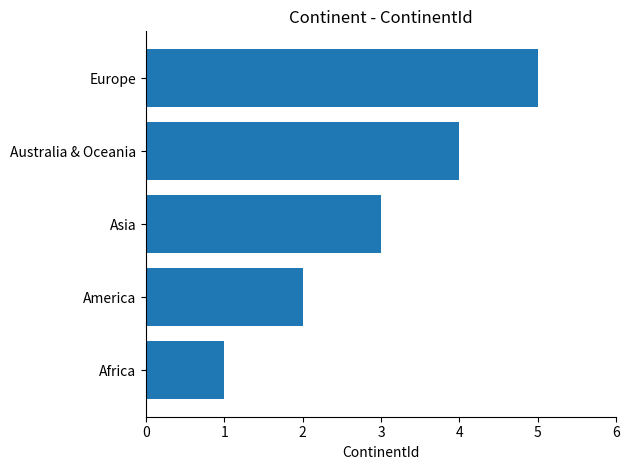

What is the ratio of the value at Asia to the value at America?

1.5